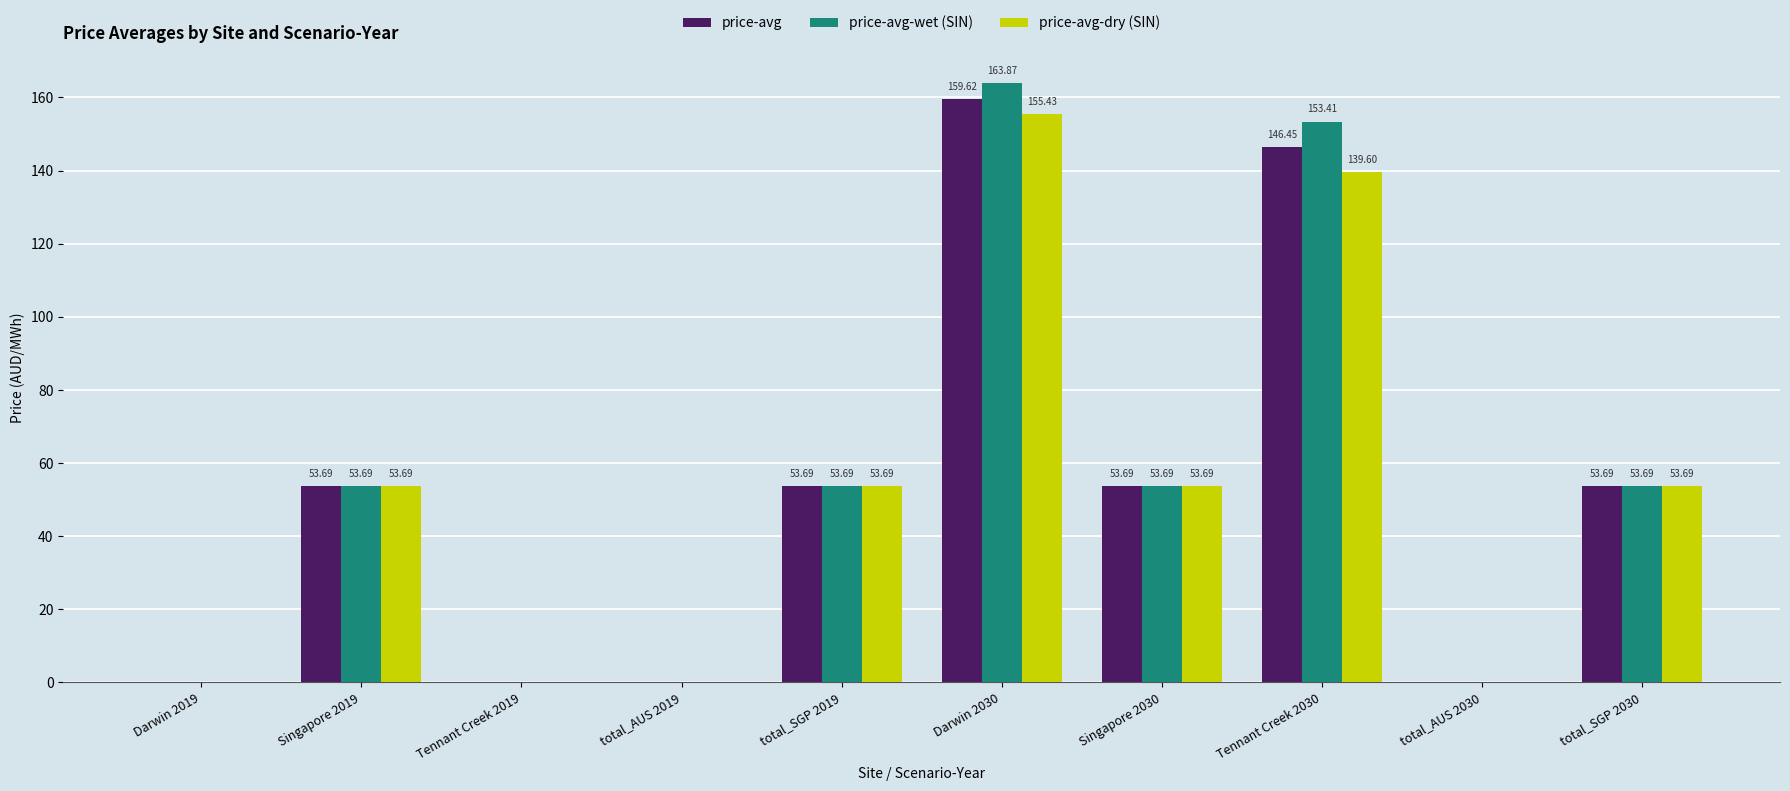

How many distinct data groups are displayed?

3